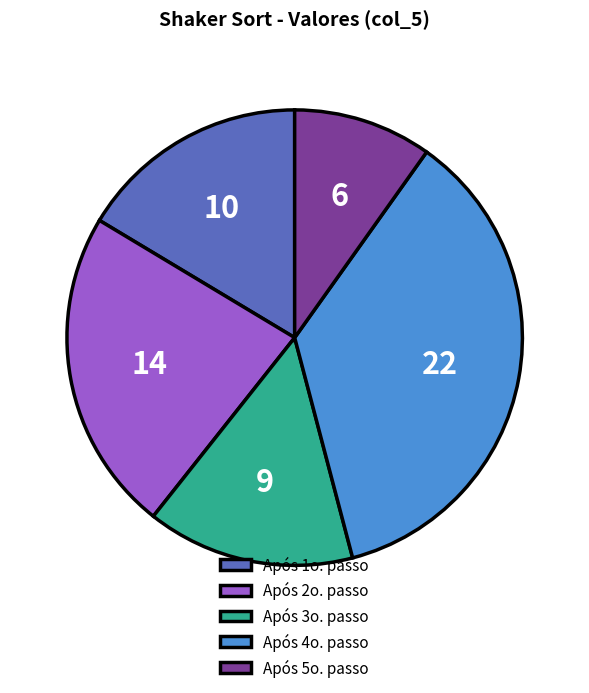

What is the largest slice in the pie chart?

Após 4o. passo